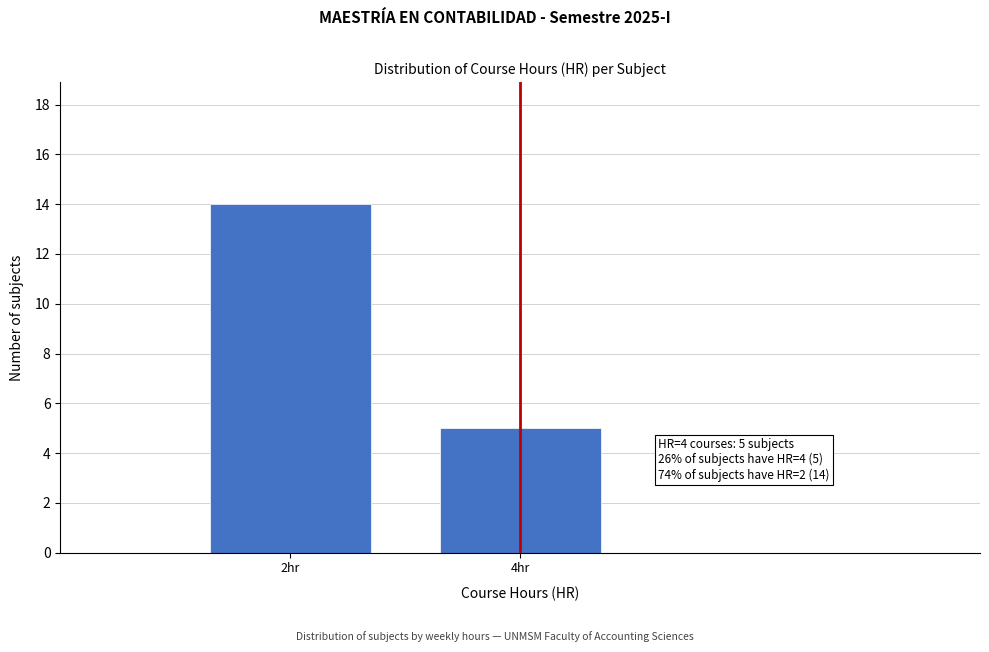

Reading left to right, extract all data points from this chart.

14	5